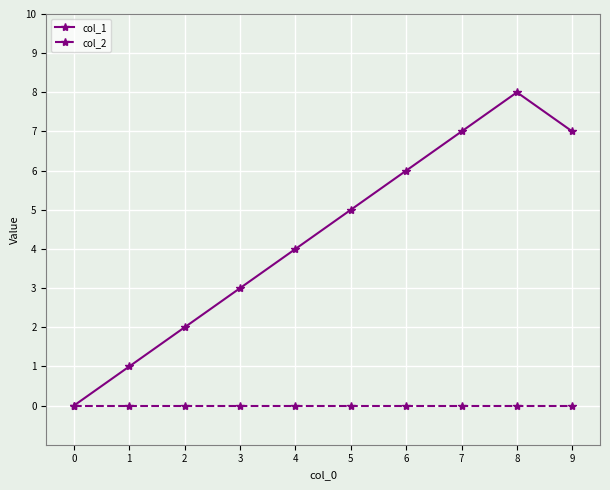

At 3, list the series in order from largest to smallest.

col_1, col_2